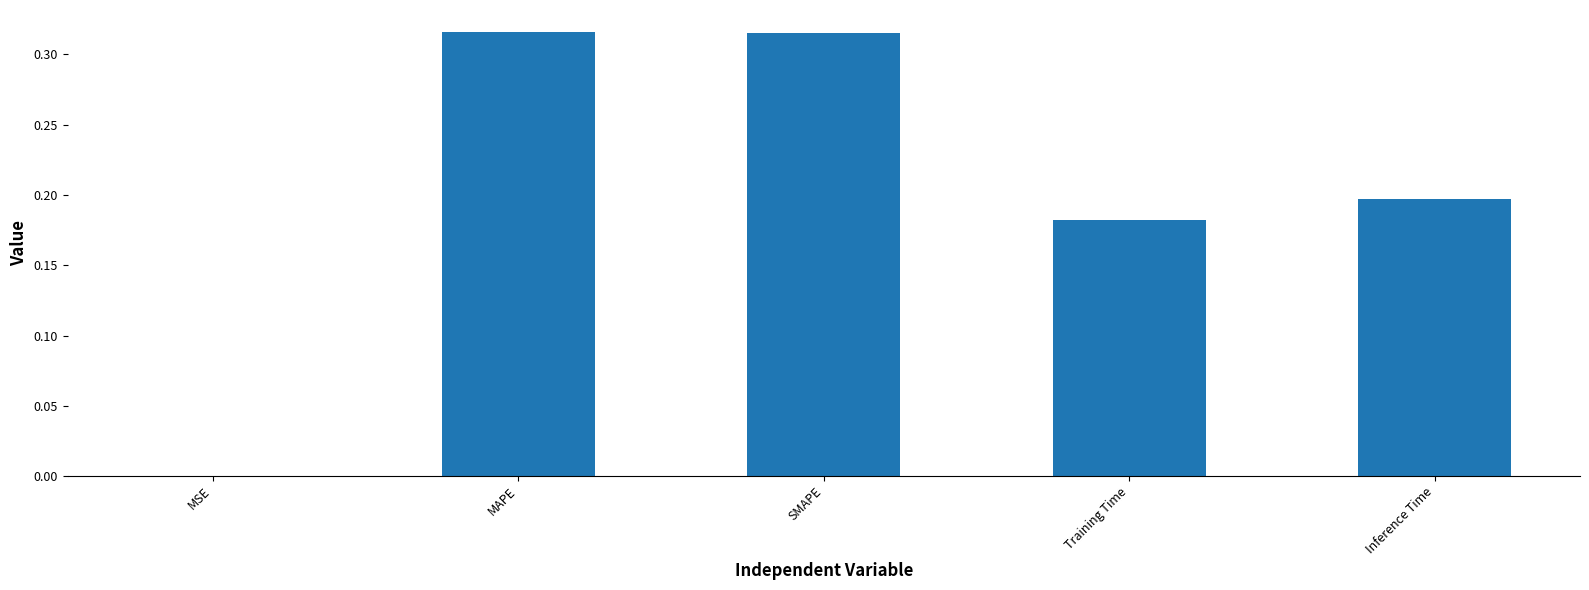

True or false: the data shows 0.5 at MAPE.

False